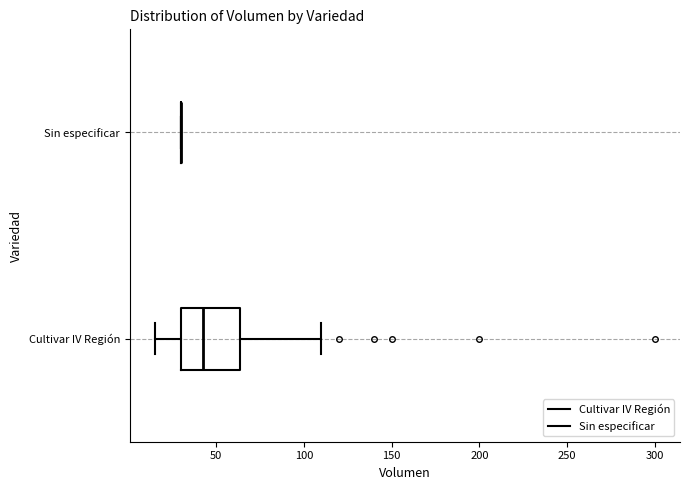

Reading bottom to top, transcribe this box plot: for each box, give where its median line is, the range the box spans, and where its two whiskers end, as read against the x-axis. The values are not printed on the chart, so give them approximately, as read against the axis.

Cultivar IV Región: median 45, box 30 to 65, whiskers 15 to 110
Sin especificar: box collapsed to a line at 30, whiskers 30 to 30